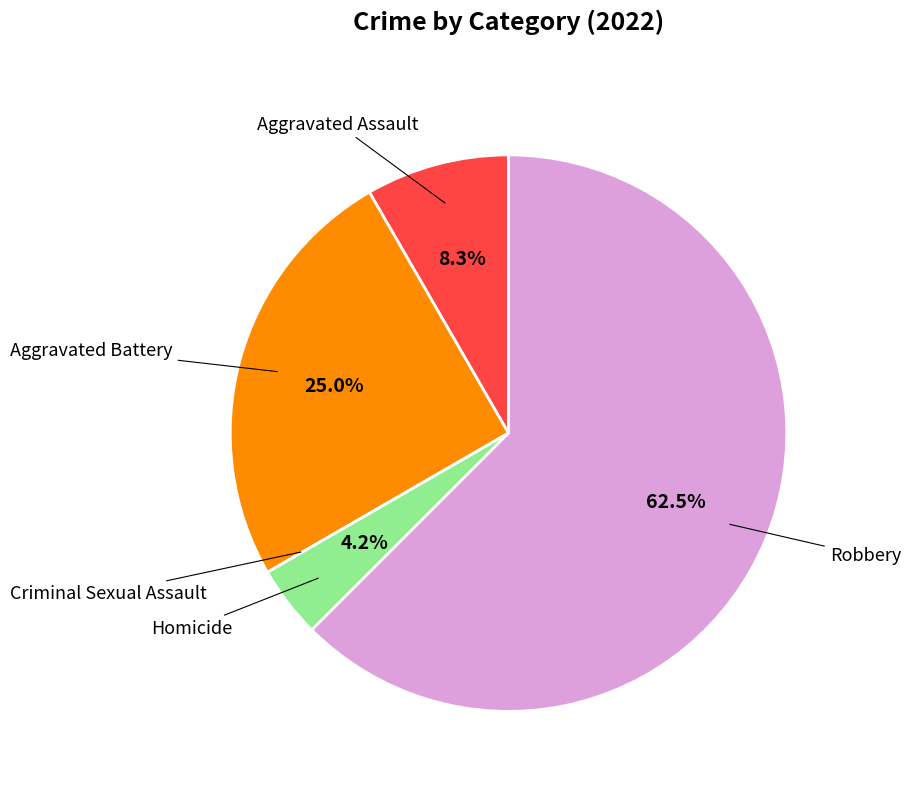

Which slice is the largest?

Robbery